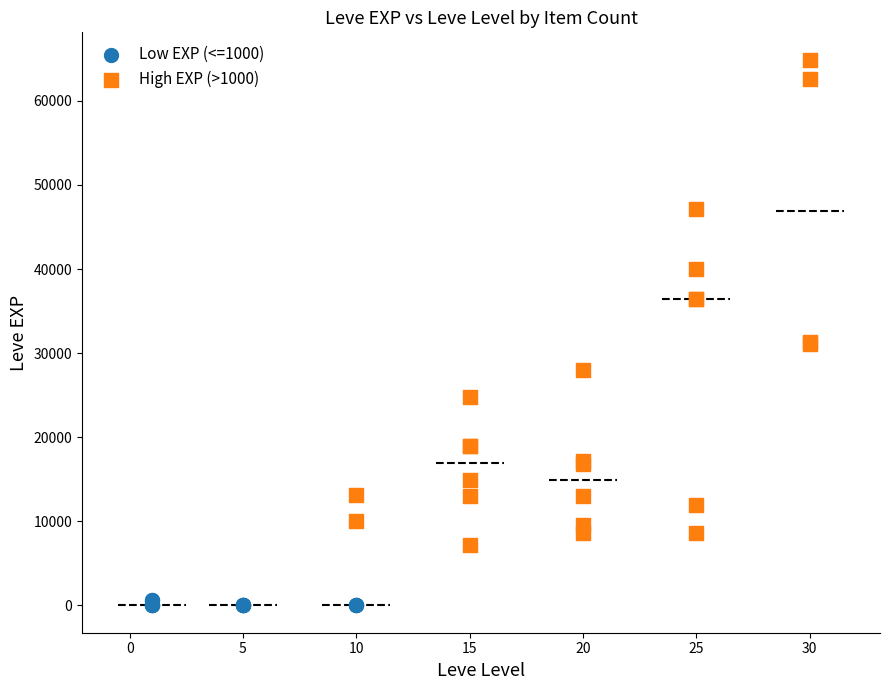

Which series contains the highest Y value?

High EXP (>1000)